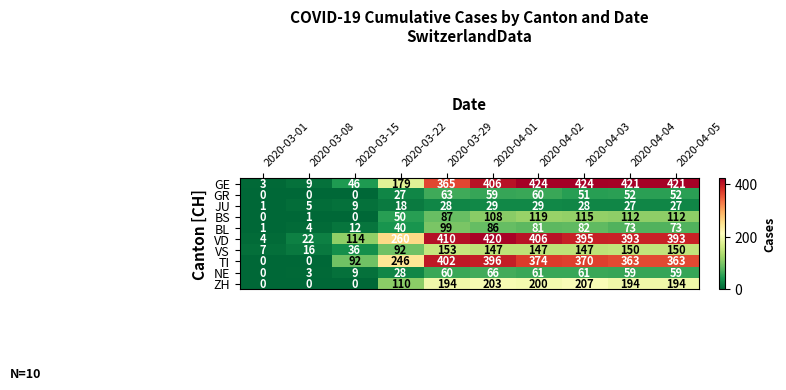

Between 2020-03-01 and 2020-03-08, which series saw the biggest shift?

VD